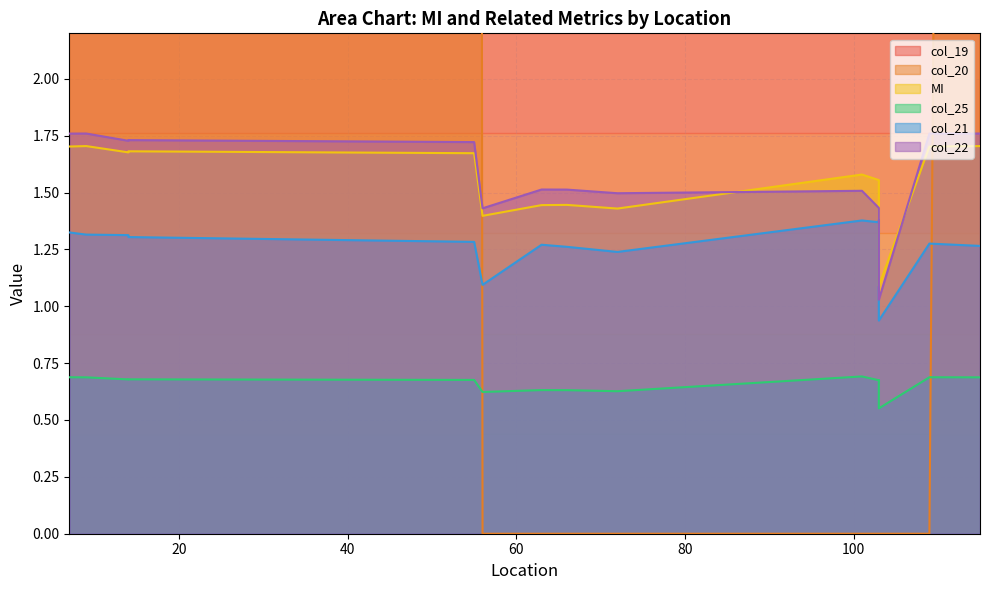

What are all the series names shown in the legend?

col_19, col_20, MI, col_25, col_21, col_22